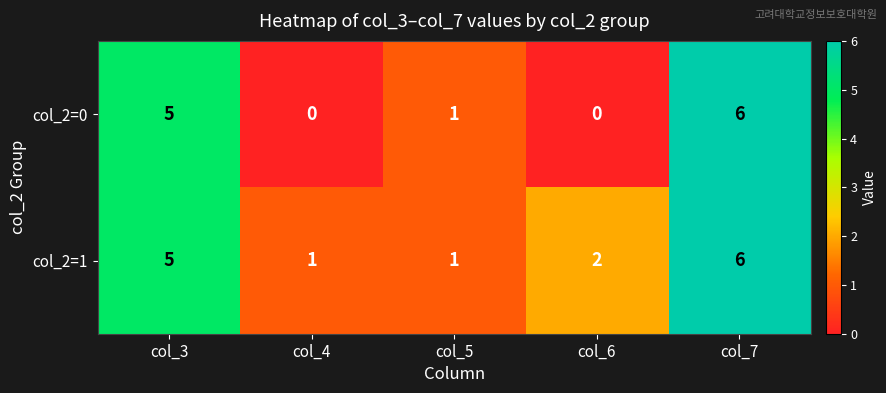

What is the sum of all col_2=1 values?

15